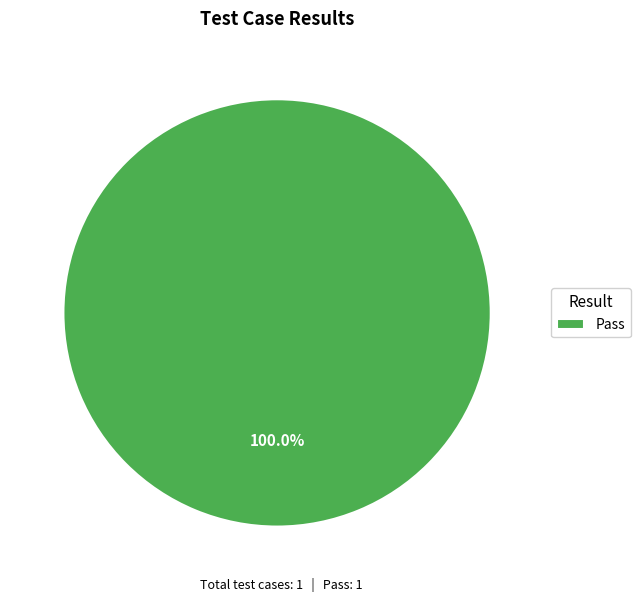

Is there a majority slice in this chart?

Yes